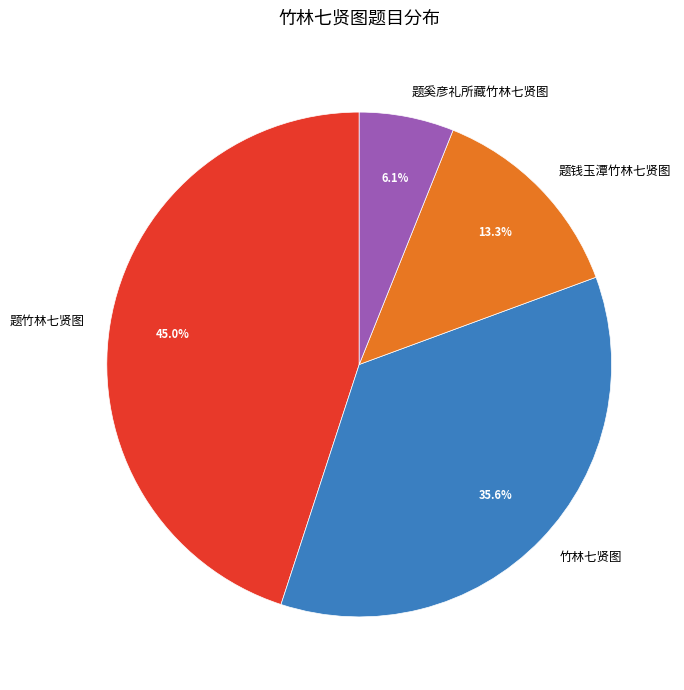

Which slice is the largest?

题竹林七贤图